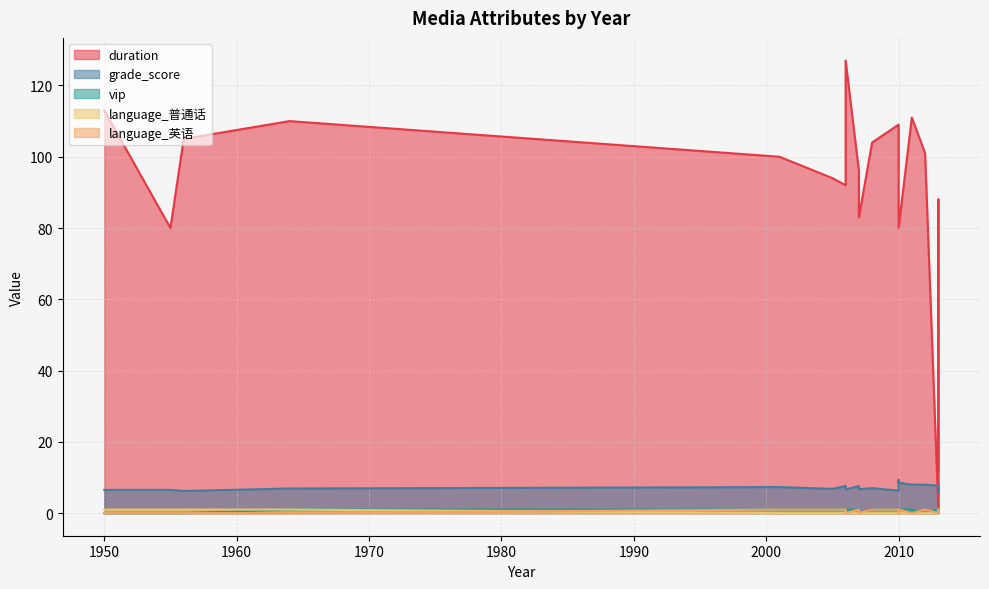

Where is grade_score nearest to the value 7?

2008